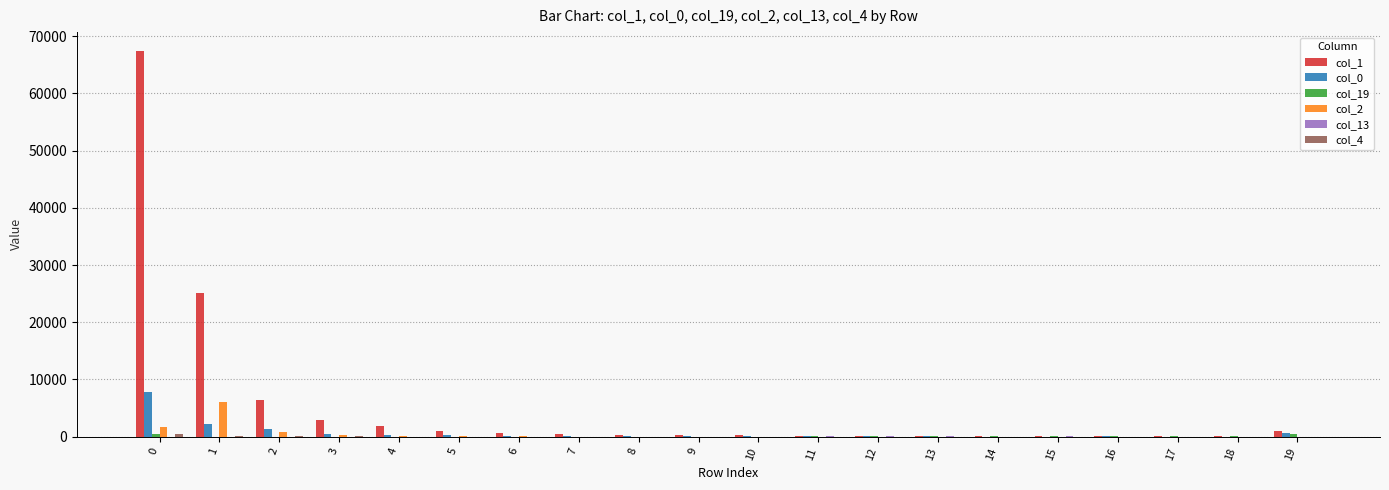

Which series has the largest total across all categories?

col_1